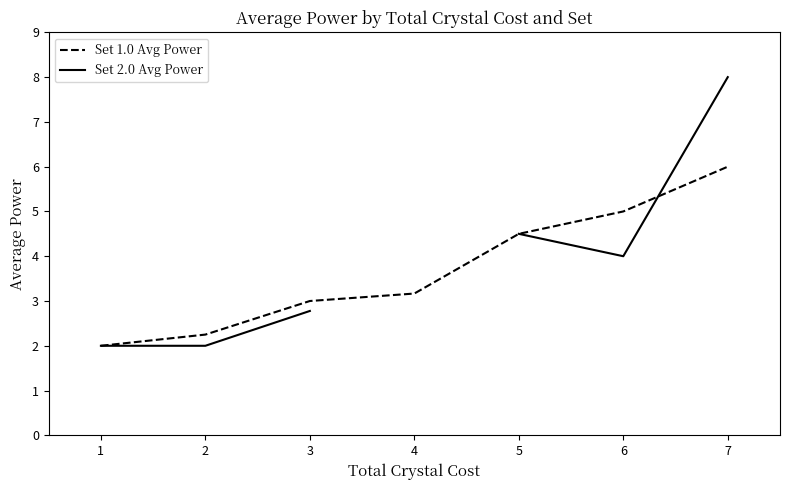

Where is Set 1.0 Avg Power nearest to the value 4?

5